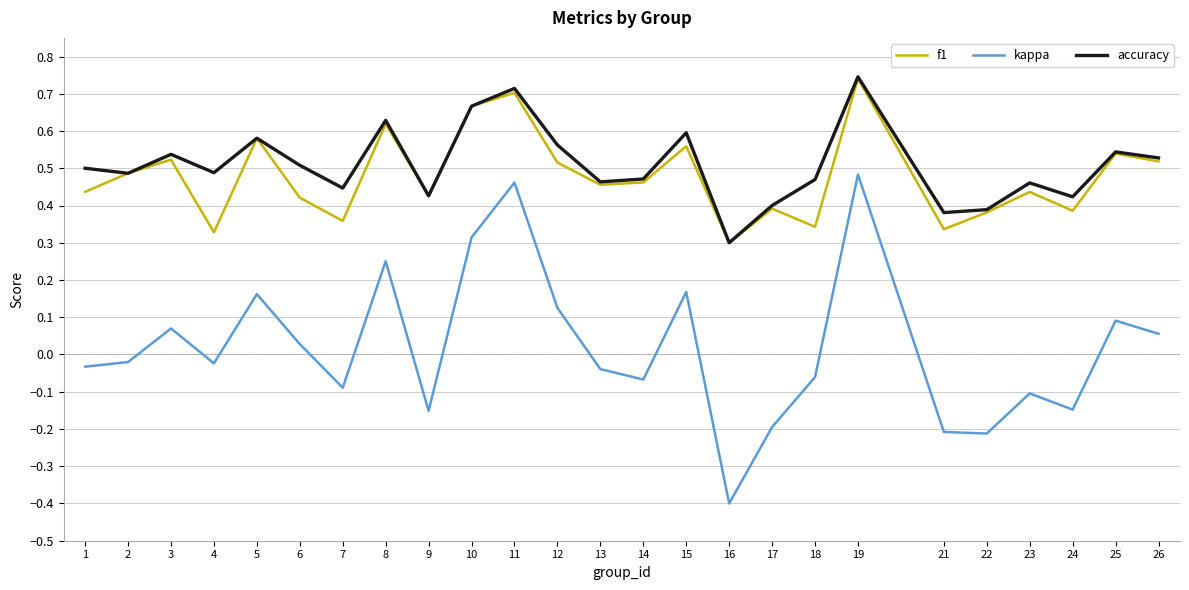

In accuracy, how many points are lower than both neighbors (excluding endpoints)?

8